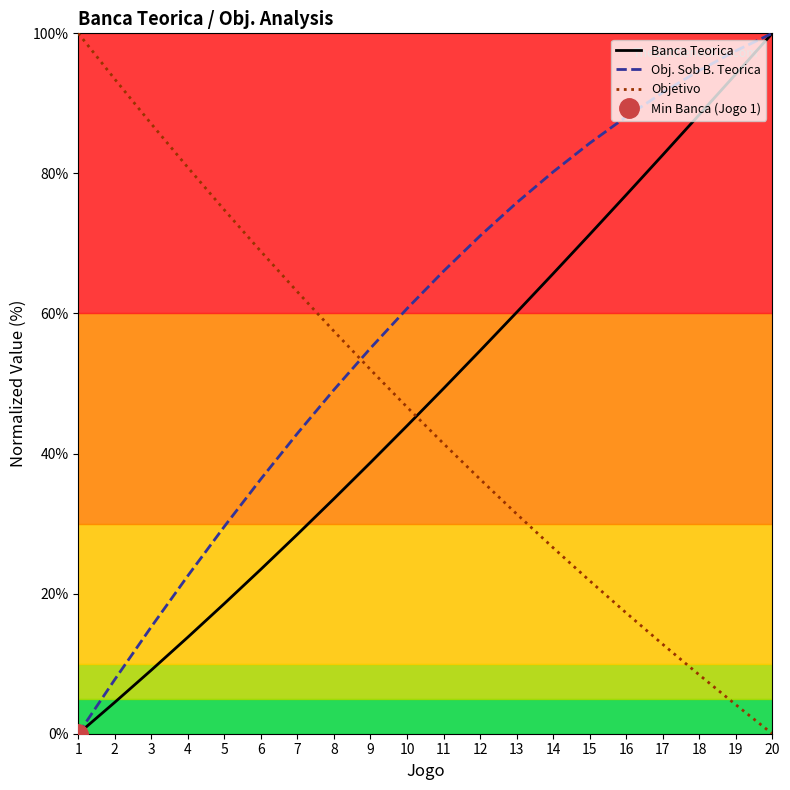

True or false: Objetivo has a value of 12.3 at 13.

False